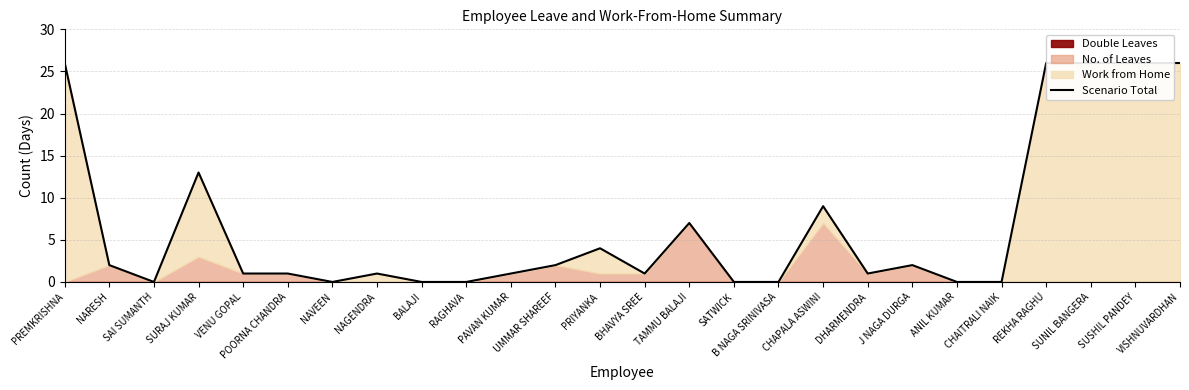

Which label corresponds to the smallest value in the chart?

SAI SUMANTH